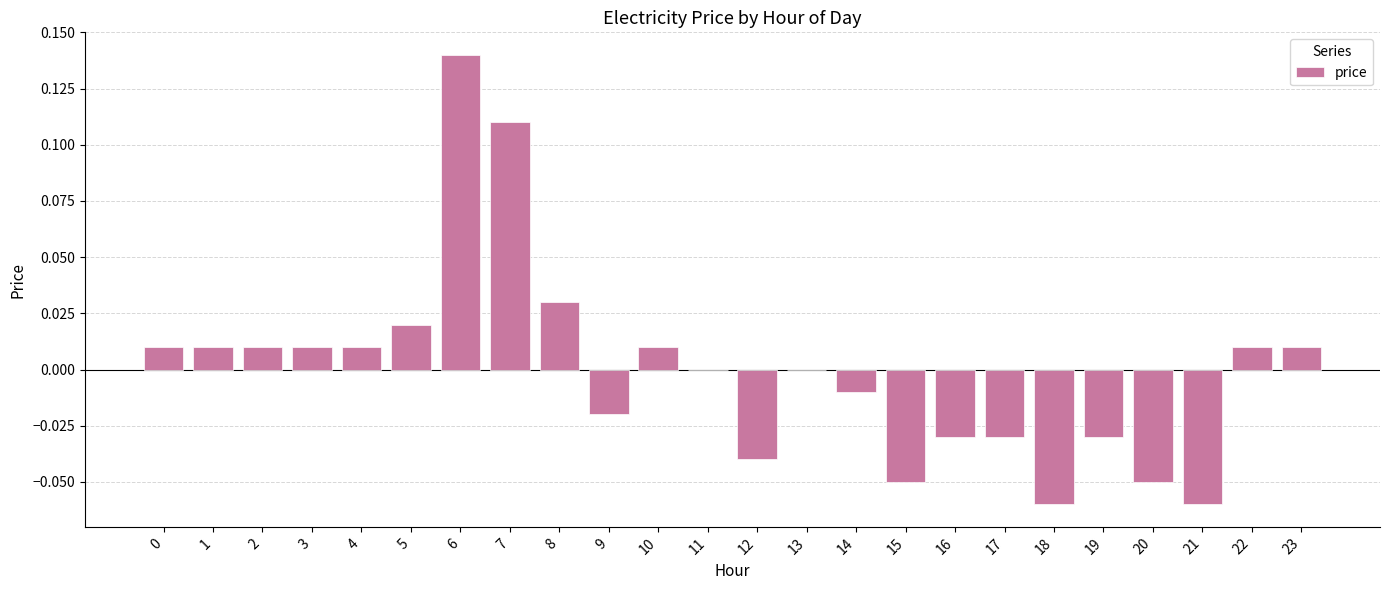

What is the change in value from 5 to 6?

+0.1